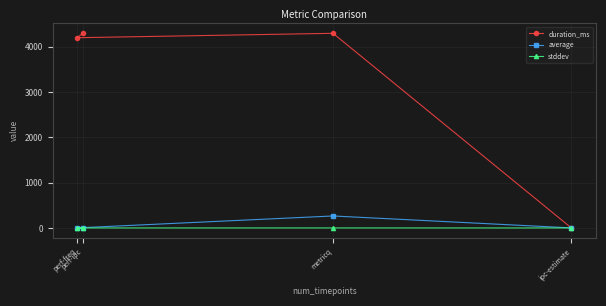

Where do duration_ms and stddev first cross each other?

ipc-estimate and metricq